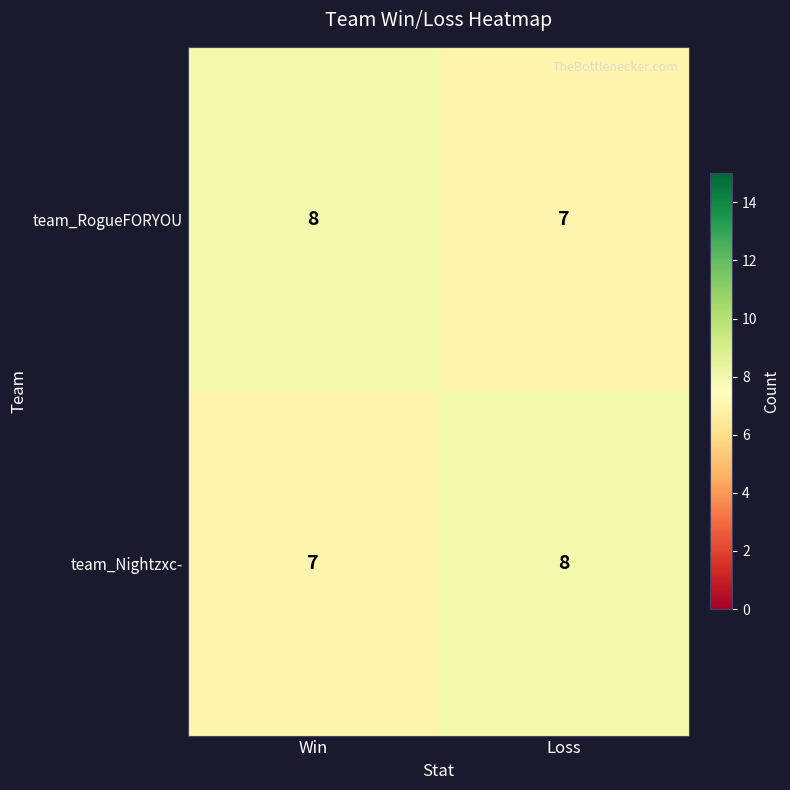

The value of team_Nightzxc- at Loss is 8. True or false?

True